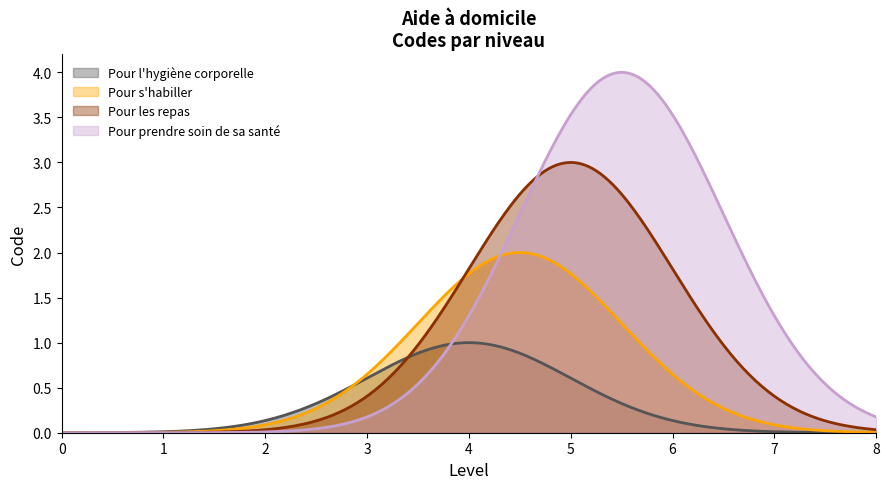

List the series in order of their peak value, lowest first.

Pour l'hygiène corporelle, Pour s'habiller, Pour les repas, Pour prendre soin de sa santé